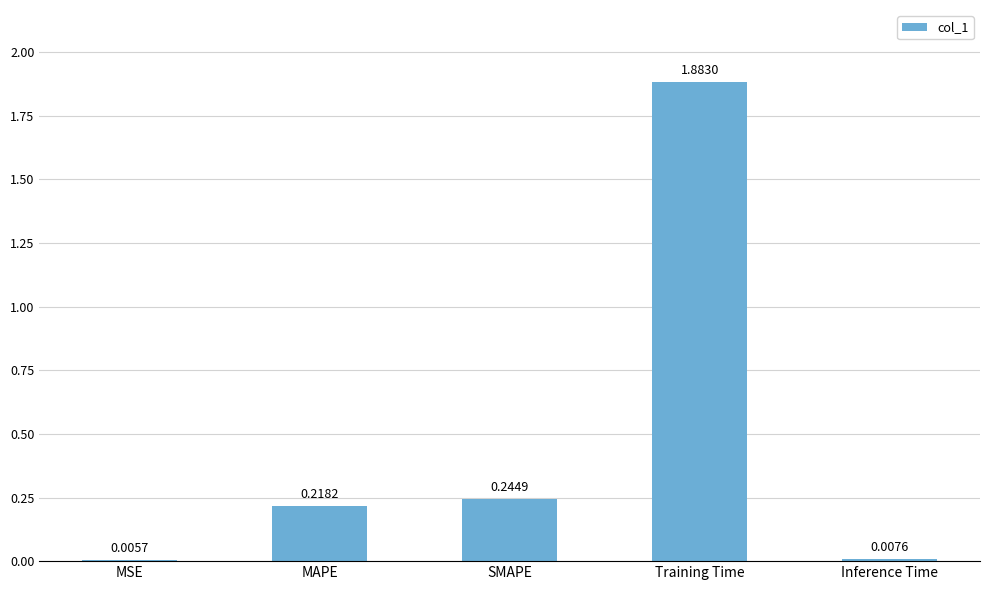

What is the change in value from MSE to Training Time?

+1.9